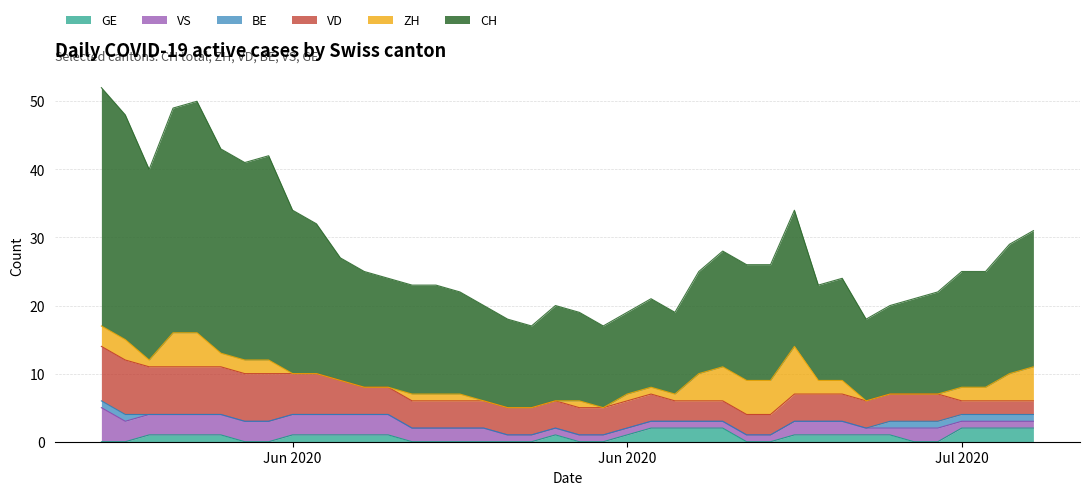

What are all the series names shown in the legend?

GE, VS, BE, VD, ZH, CH